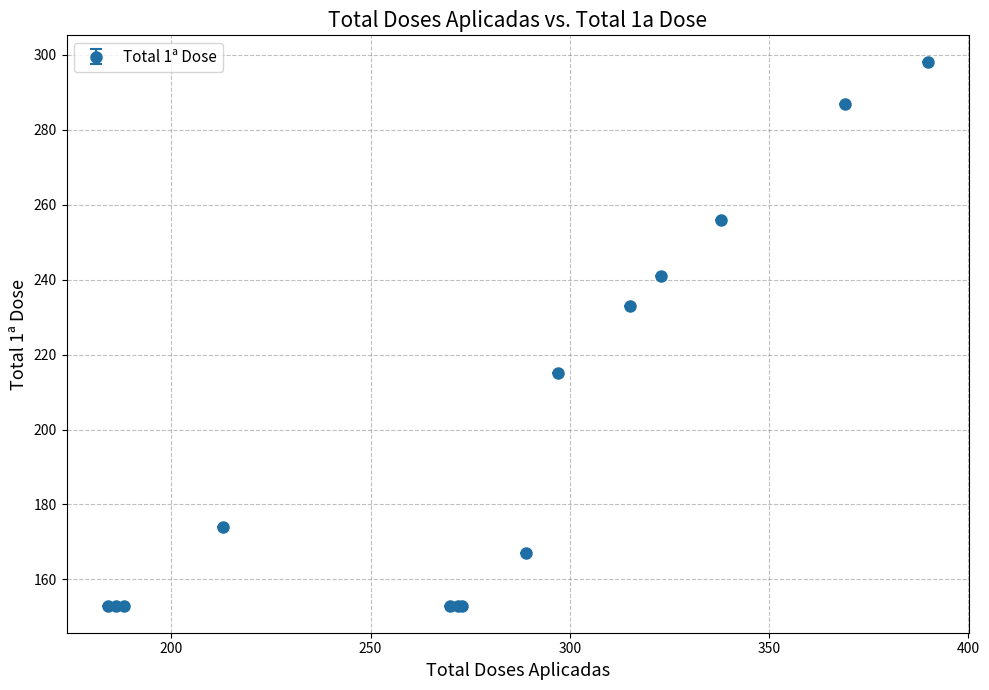

What is the difference between the maximum and second lowest values?

145